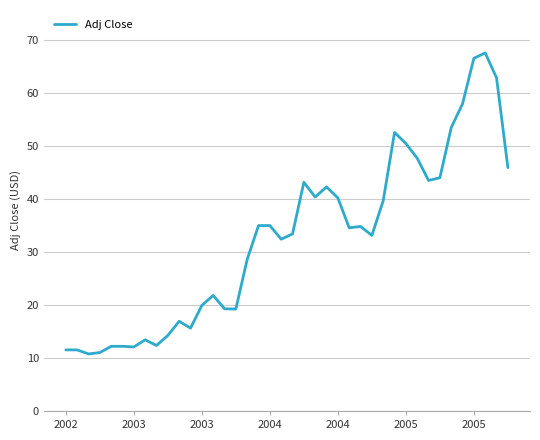

What is the minimum value shown in the chart?

10.8